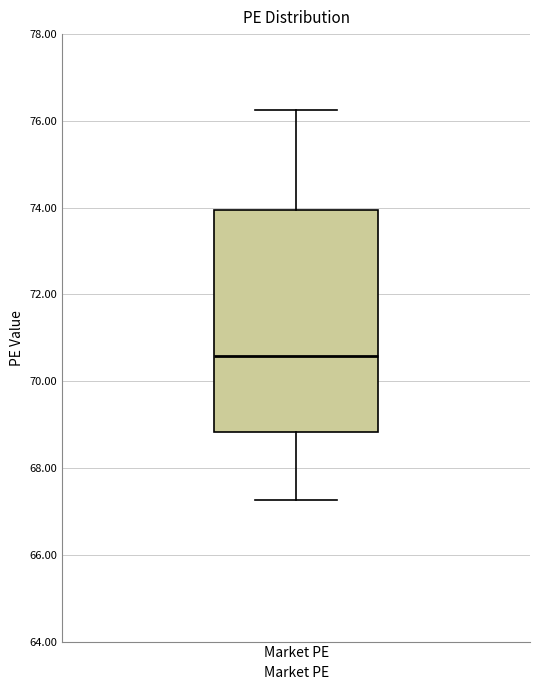

Where does the median line of the box for Market PE sit on the y-axis? The values are not printed on the chart, so give them approximately, as read against the axis.

70.6